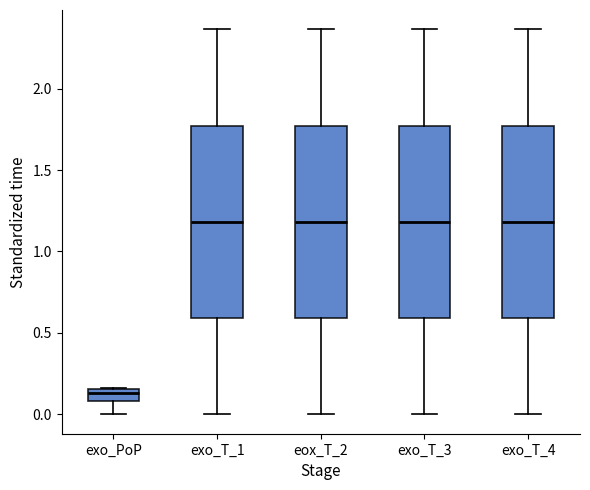

Where does the median line of the box for exo_T_3 sit on the y-axis? The values are not printed on the chart, so give them approximately, as read against the axis.

1.20